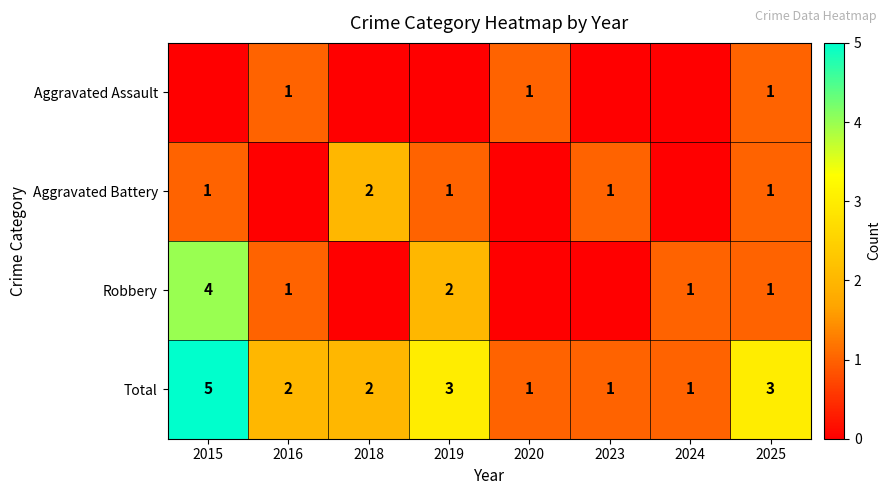

True or false: Total has a value of 2 at 2018.

True